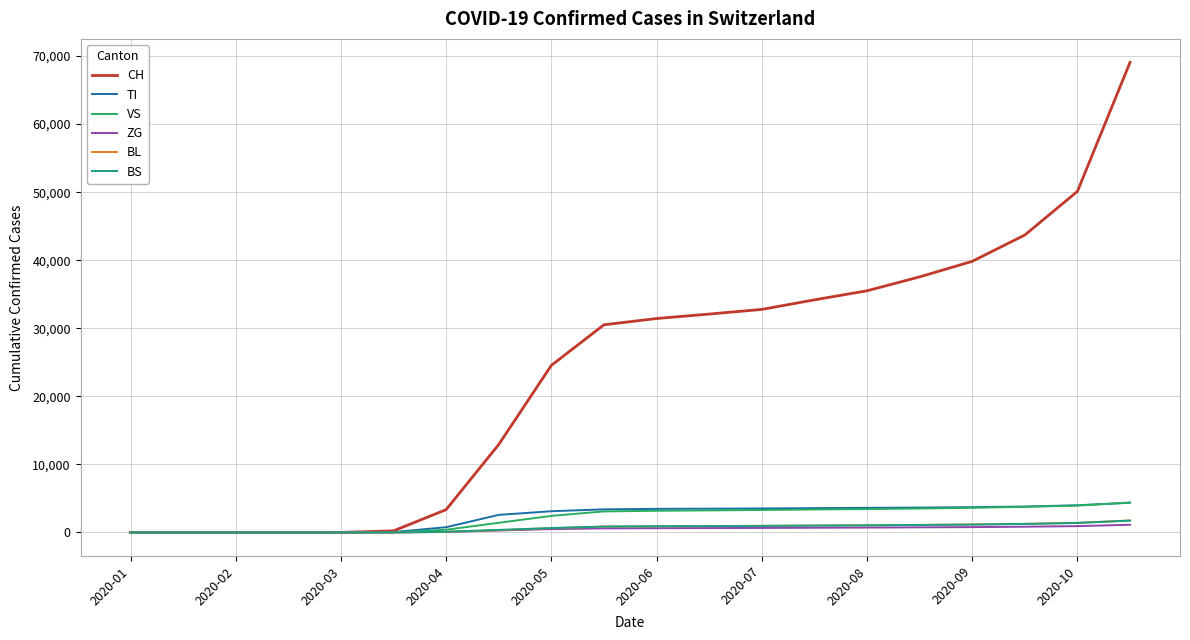

Count the number of categories in the chart.

20